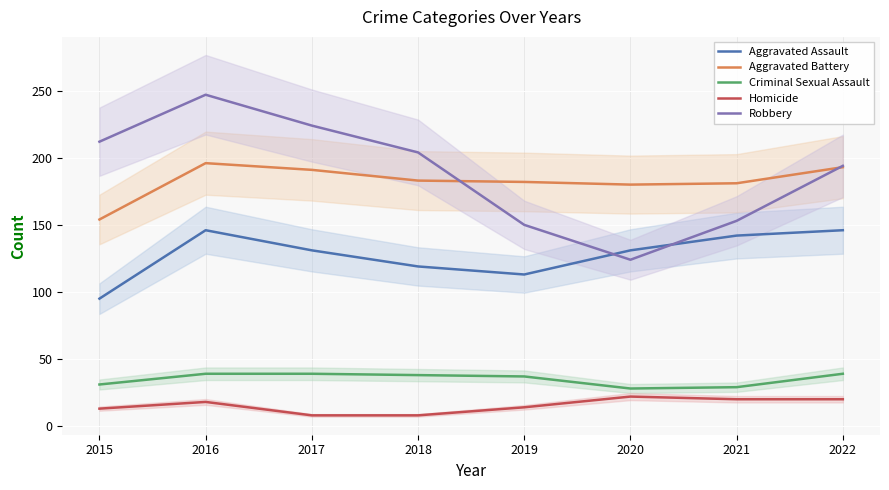

Reading right to left, list all the values displayed in this chart.

Aggravated Assault: 2022=146	2021=142	2020=131	2019=113	2018=119	2017=131	2016=146	2015=95
Aggravated Battery: 2022=193	2021=181	2020=180	2019=182	2018=183	2017=191	2016=196	2015=154
Criminal Sexual Assault: 2022=39	2021=29	2020=28	2019=37	2018=38	2017=39	2016=39	2015=31
Homicide: 2022=20	2021=20	2020=22	2019=14	2018=8	2017=8	2016=18	2015=13
Robbery: 2022=194	2021=153	2020=124	2019=150	2018=204	2017=224	2016=247	2015=212